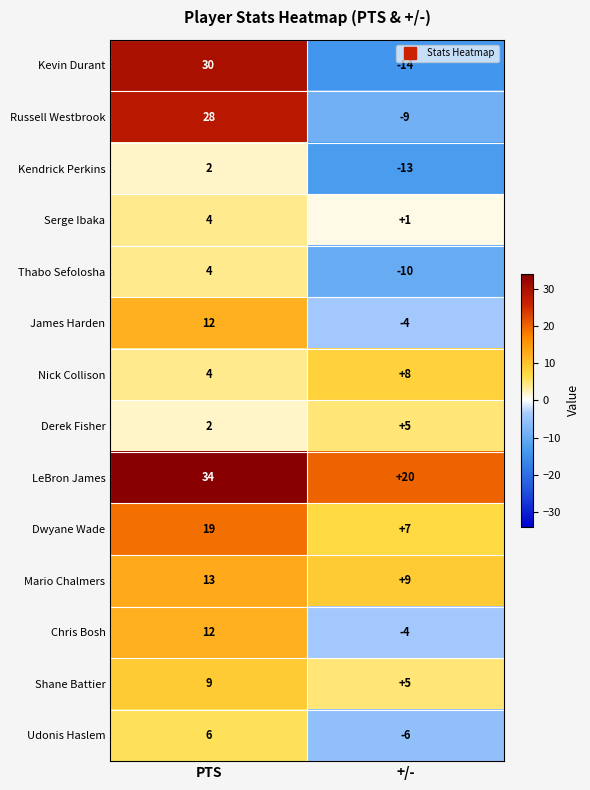

At how many categories does at least one series exceed 0?

2